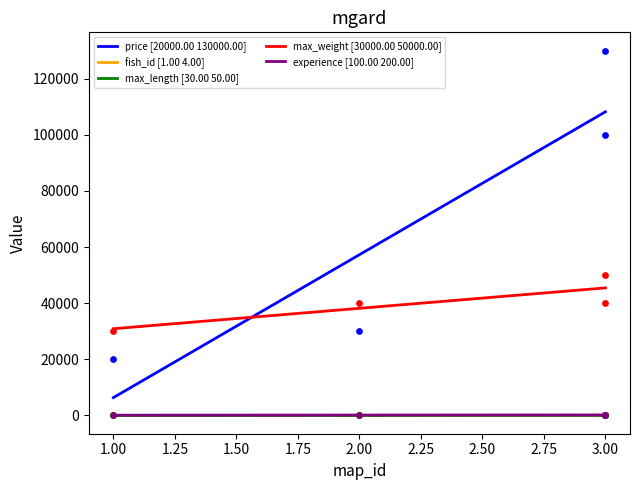

Which series has the widest spread of Y values?

price